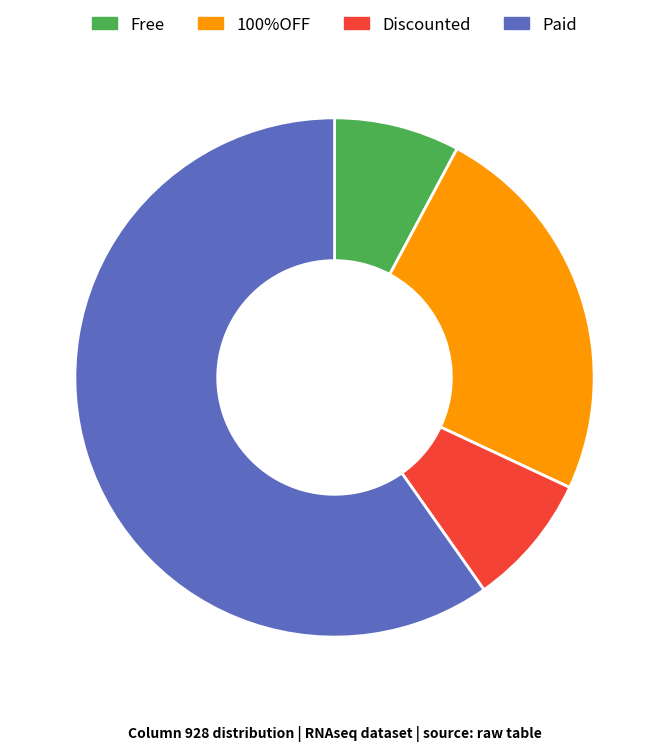

Combined, do Discounted and Paid account for over 50%?

Yes